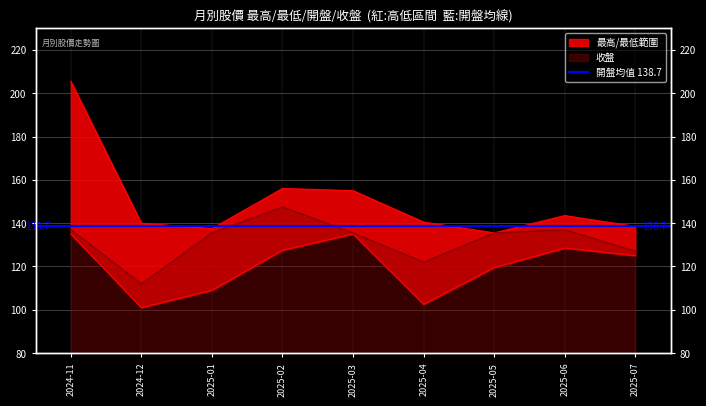

Count the number of categories in the chart.

9